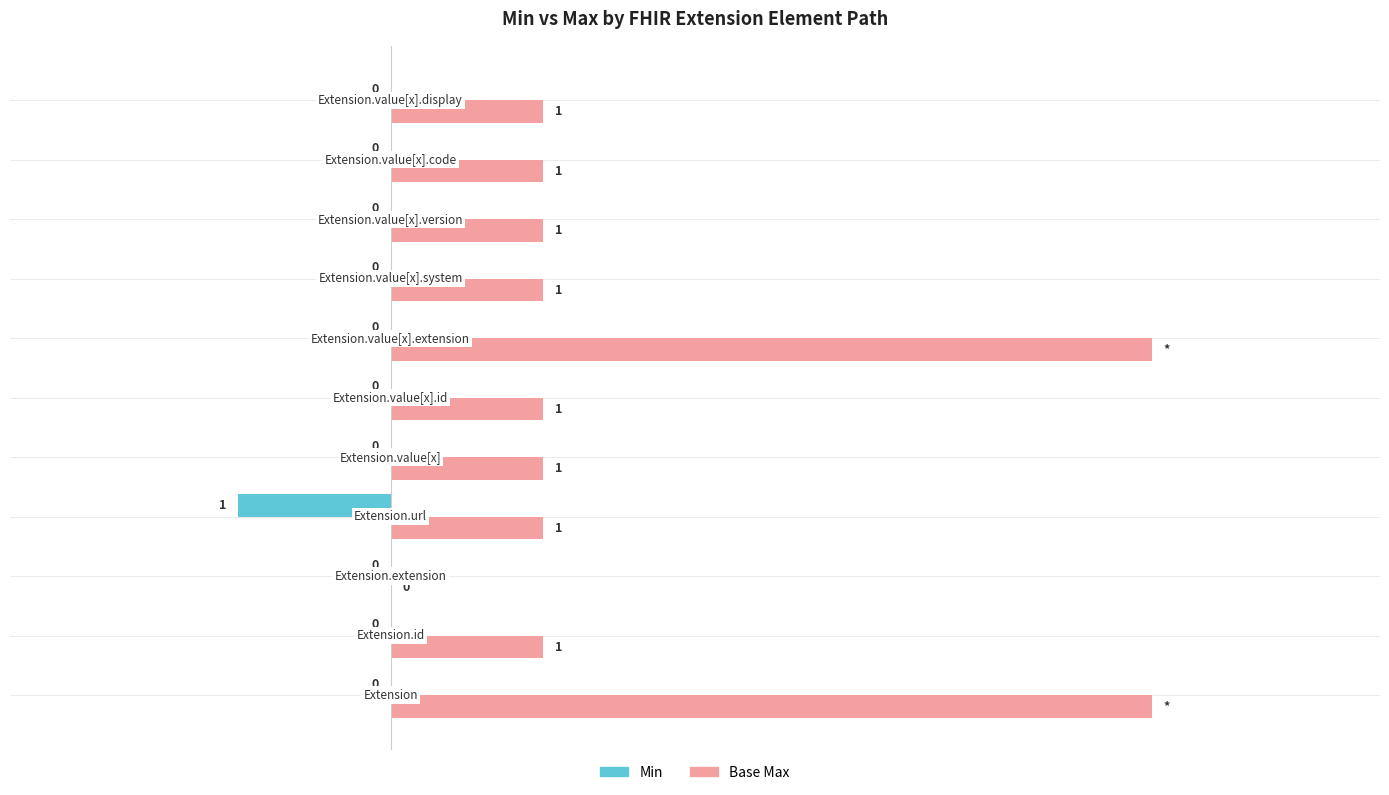

Which series has the largest total across all categories?

Base Max